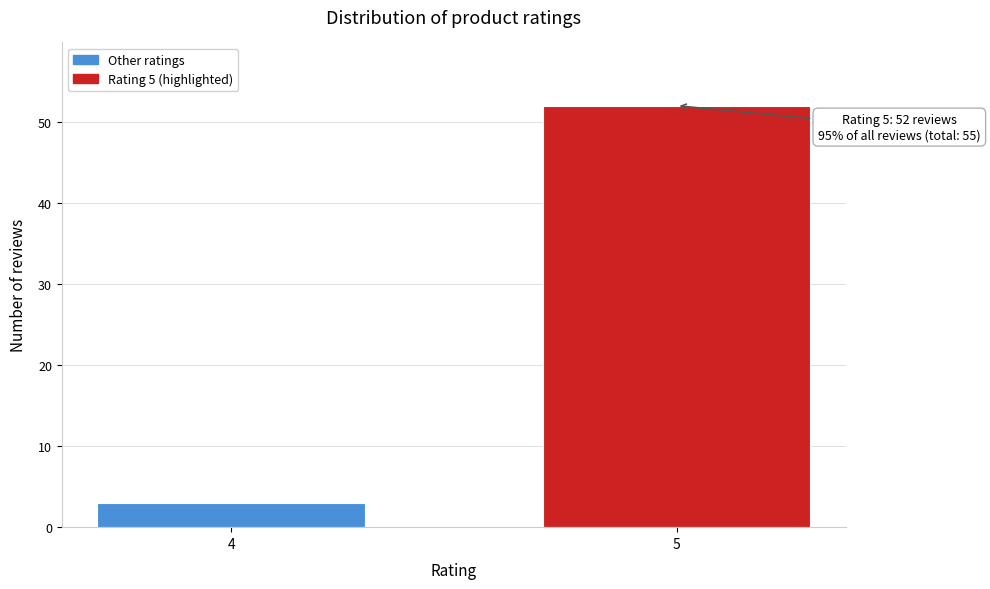

Reading left to right, list all the values displayed in this chart.

3	52